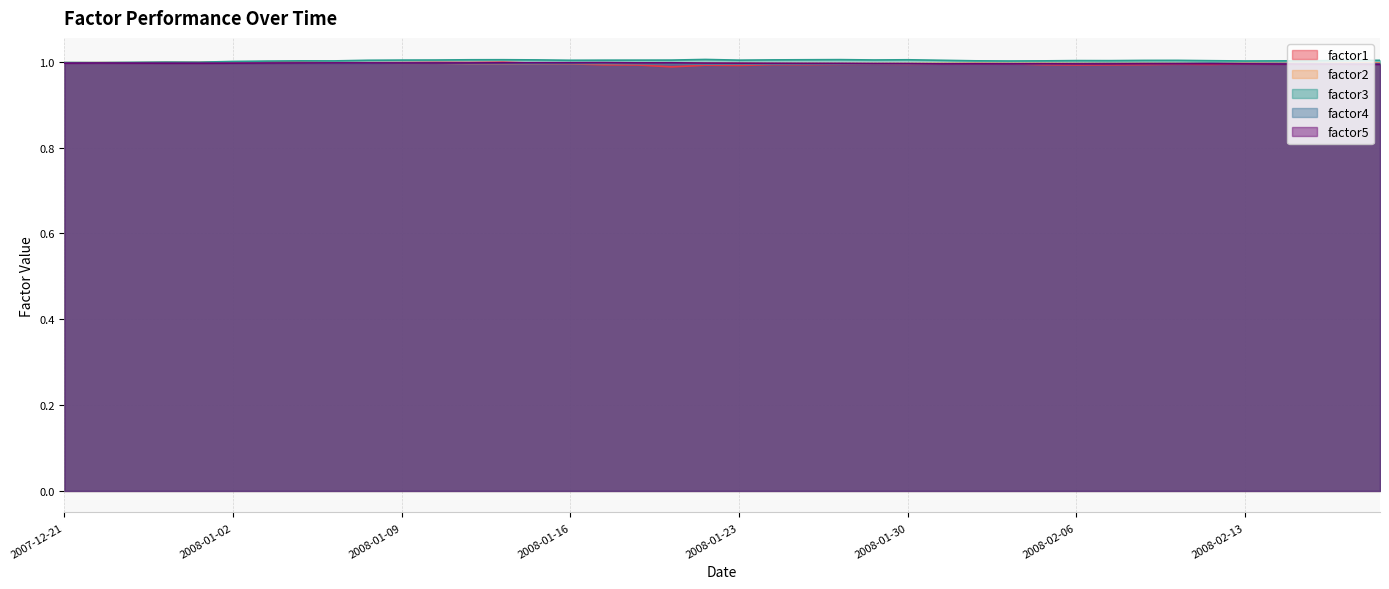

What is the label of the 5th point from the left?

2007-12-31